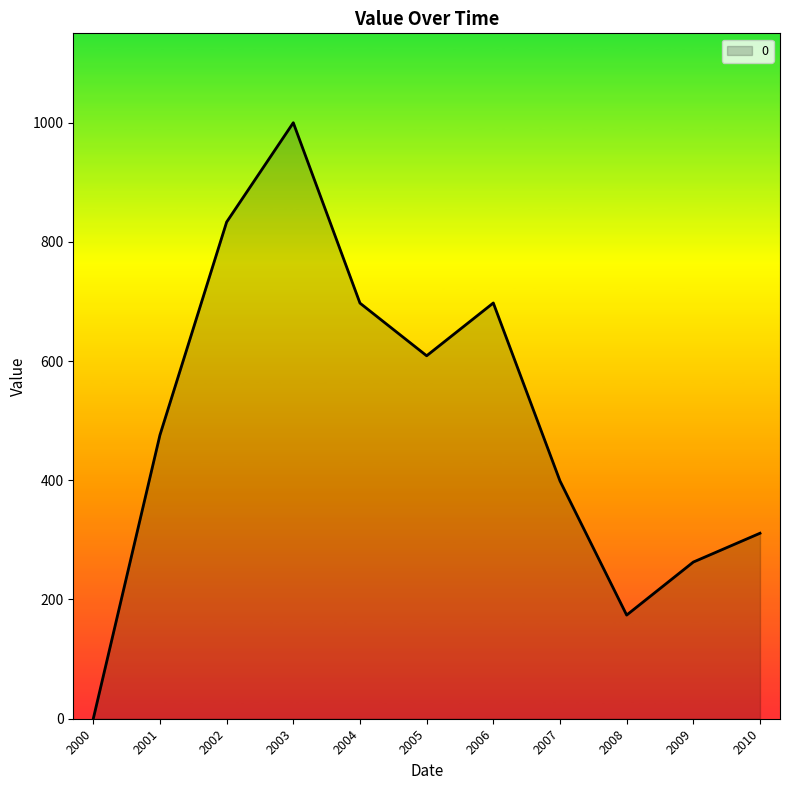

Which has a higher value, 2009 or 2004?

2004